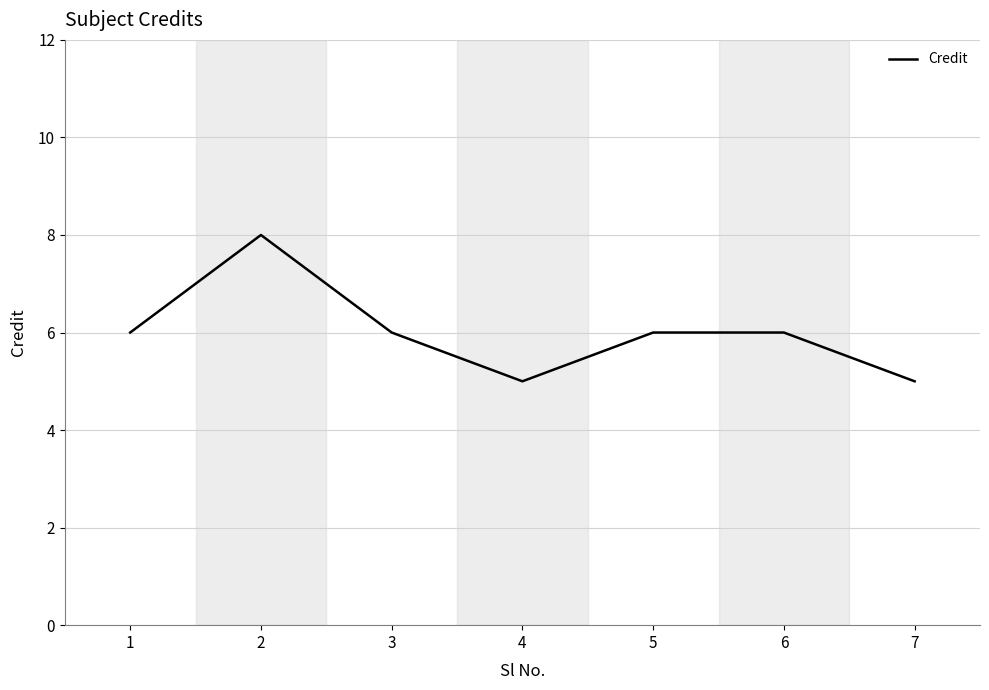

What is the change in value from 4 to 5?

+1